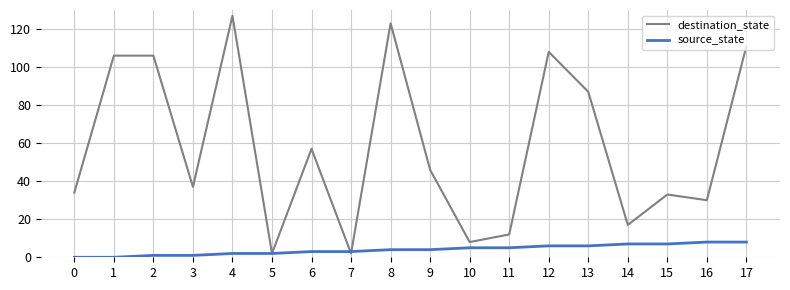

At which category does destination_state reach its first local valley?

3